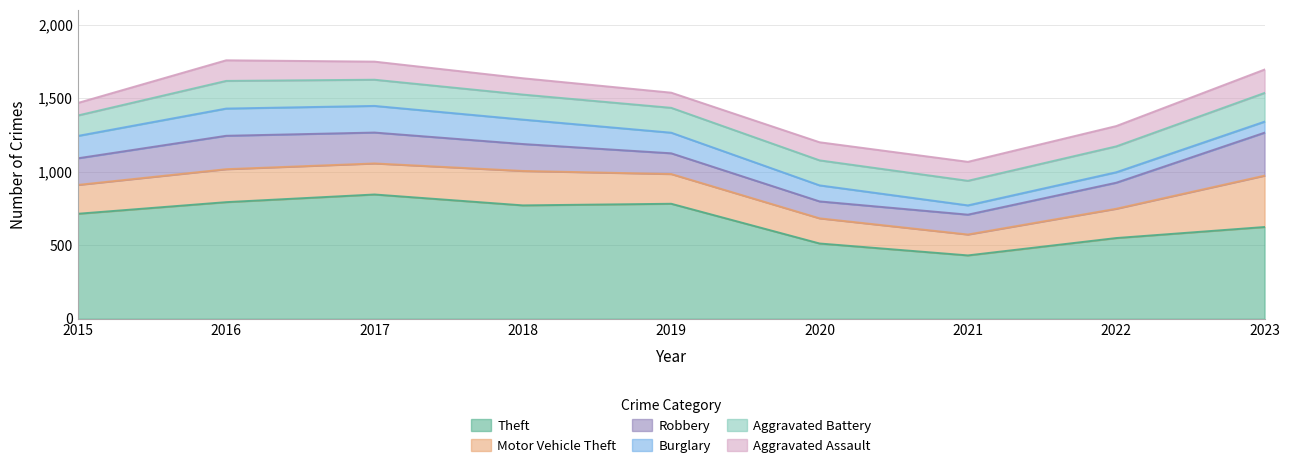

Where does the Burglary series first go above 140?

2015